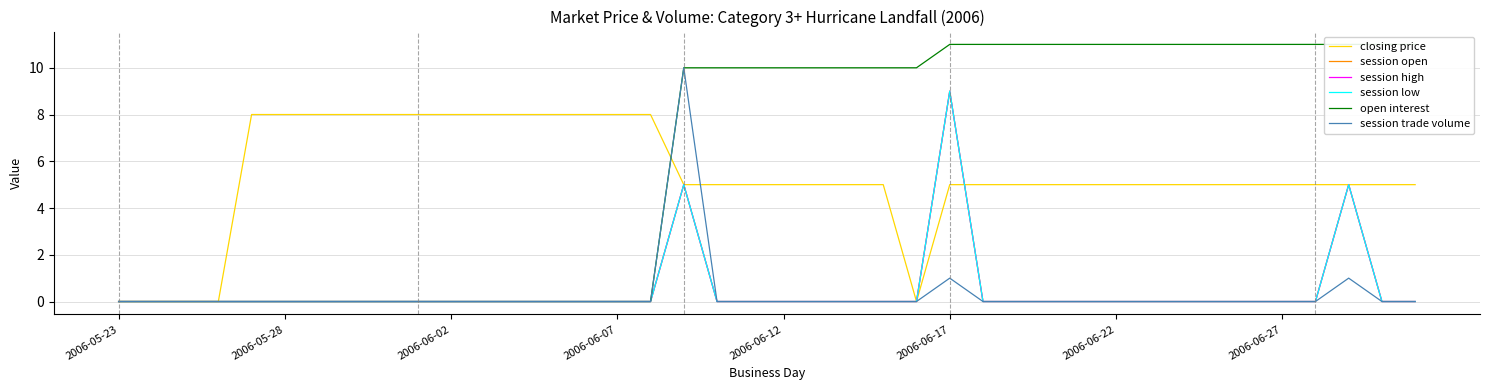

Which series has the largest total across all categories?

open interest